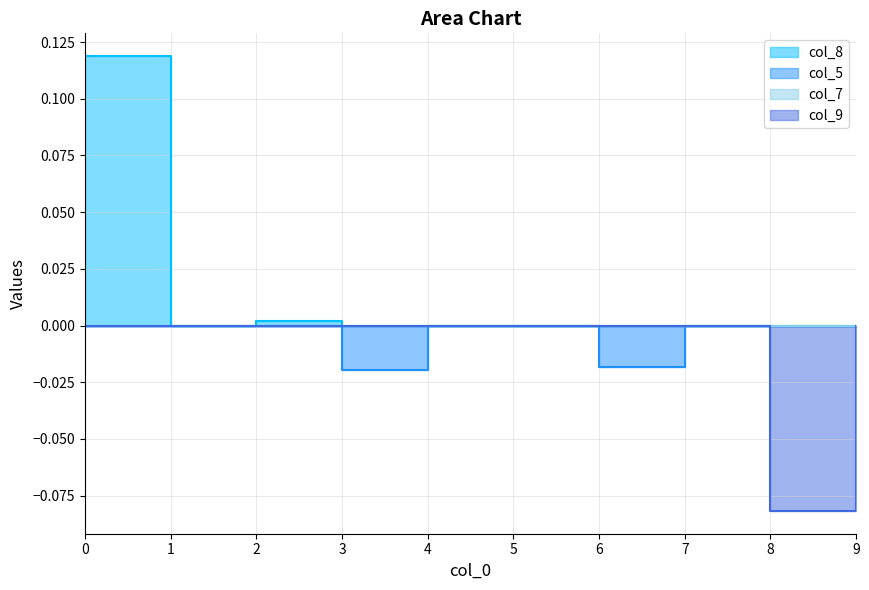

Reading right to left, what are all the values shown in this chart?

col_8: 9=0.0	8=0.0	7=0.0	6=0.0	5=0.0	4=0.0	3=0.0	2=0.0	1=0.0	0=0.1
col_5: 9=0.0	8=0.0	7=0.0	6=-0.0	5=0.0	4=0.0	3=-0.0	2=0.0	1=0.0	0=0.0
col_9: 9=0.0	8=-0.1	7=0.0	6=0.0	5=0.0	4=0.0	3=0.0	2=0.0	1=0.0	0=0.0